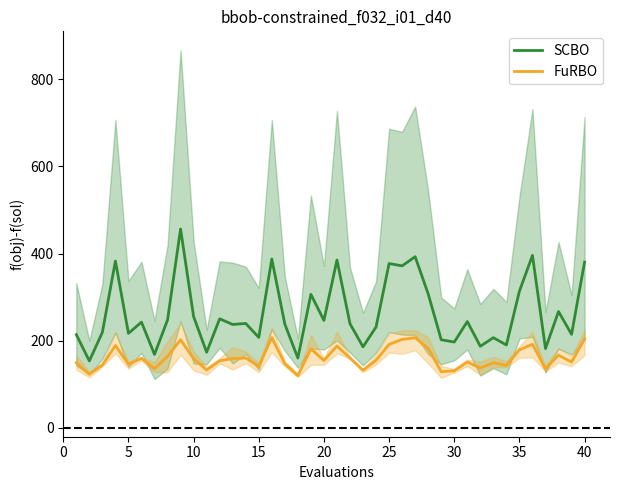

The value of SCBO at 15 is 119.8. True or false?

False